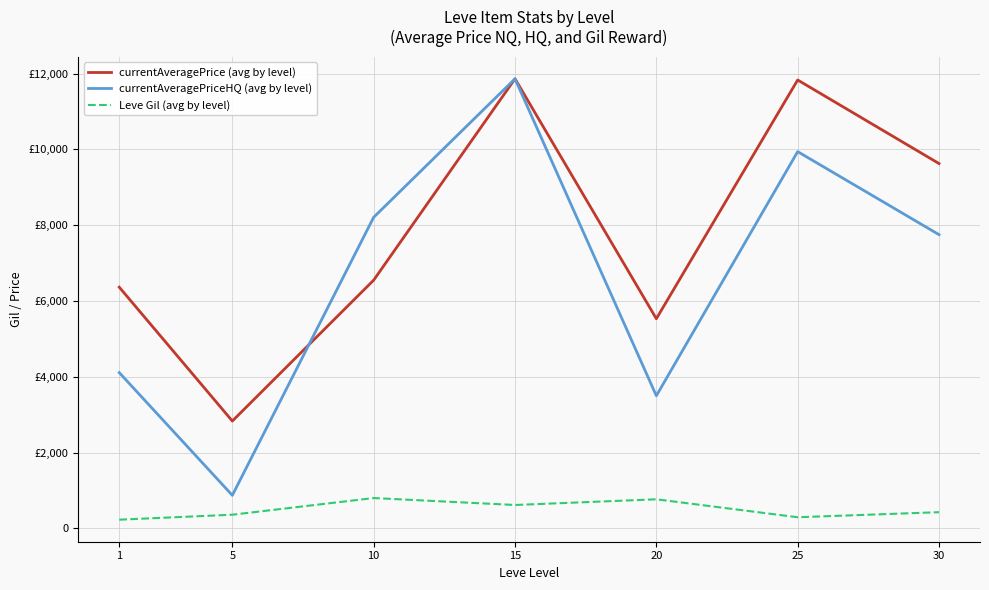

What are all the series names shown in the legend?

currentAveragePrice (avg by level), currentAveragePriceHQ (avg by level), Leve Gil (avg by level)